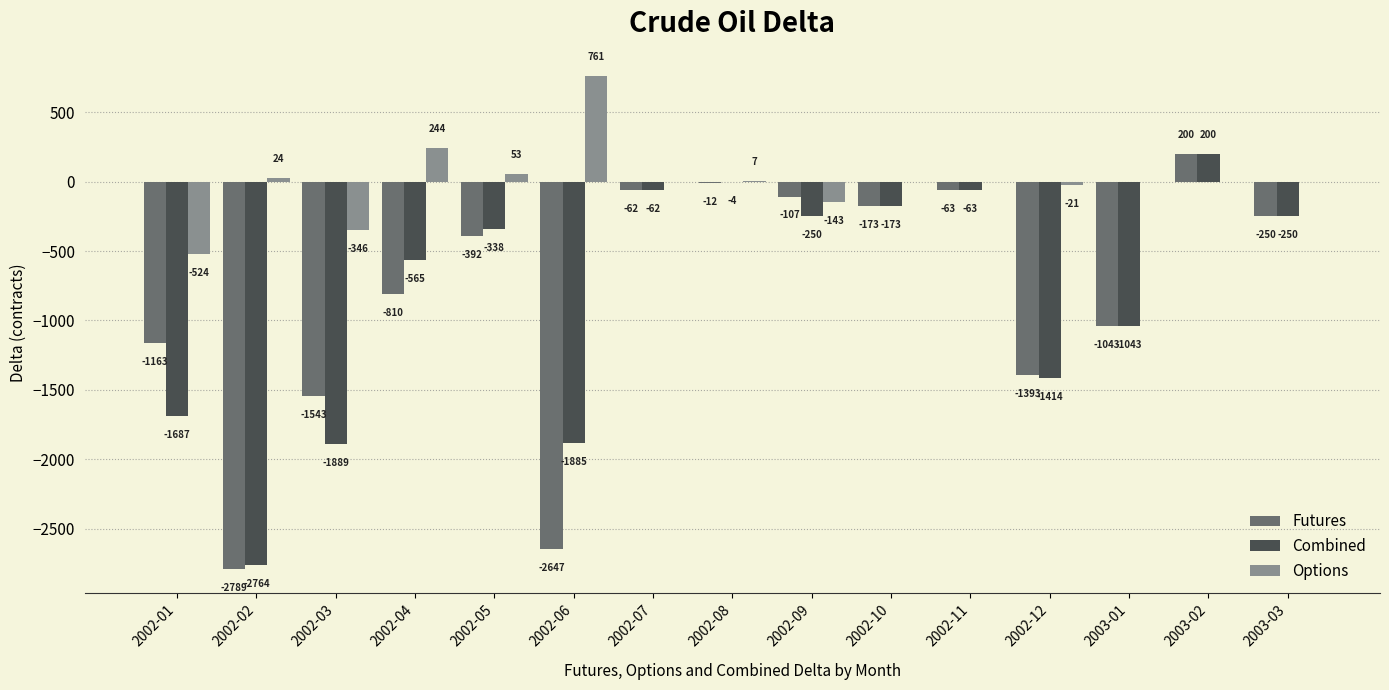

At which label does Options reach its peak?

2002-06